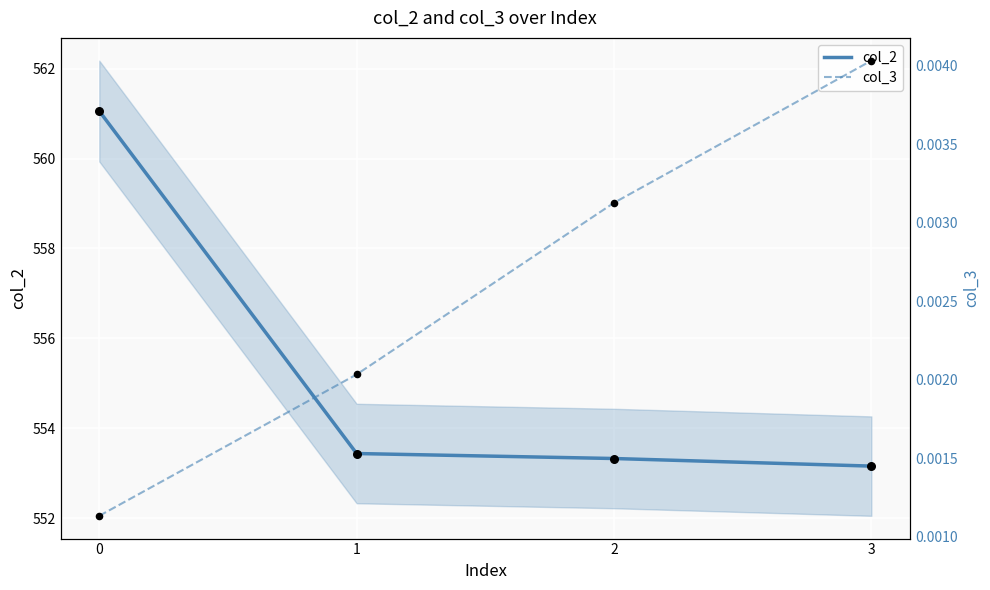

Which series contains the lowest Y value?

col_3